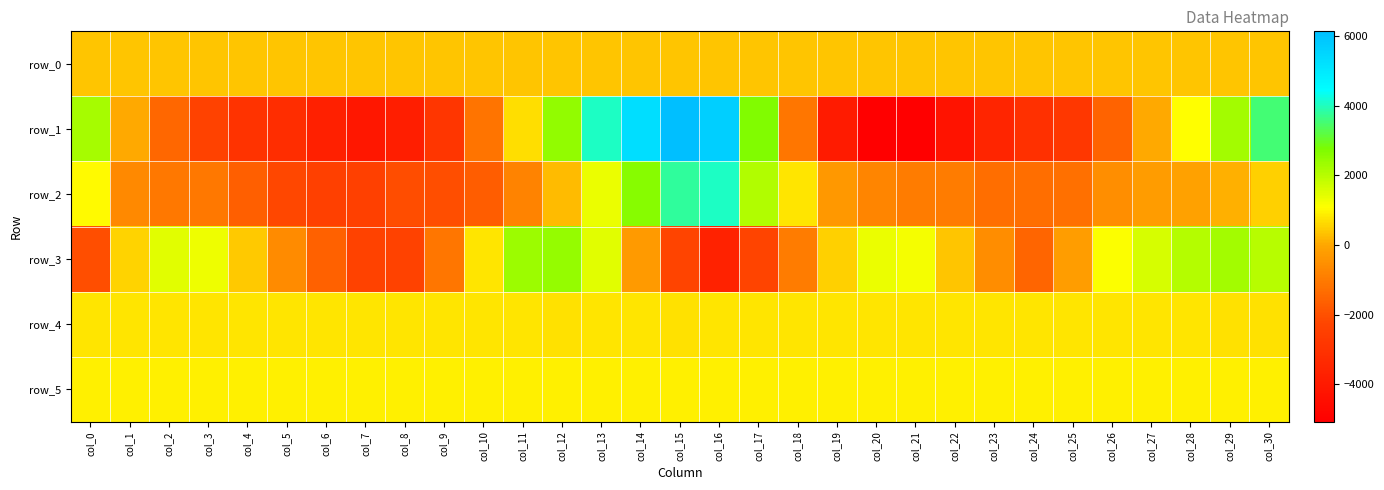

Reading left to right, transcribe all the data shown in this chart.

row_0: 374.5	374.6	374.6	374.7	374.7	374.8	374.8	374.9	374.9	375.0	375.0	375.1	375.1	375.2	375.2	375.3	375.3	375.4	375.4	375.5	375.5	375.6	375.7	375.7	375.8	375.8	375.8	375.9	375.9	376.0	376.0
row_1: 2213.0	25.0	-1462.0	-2377.0	-2931.0	-3205.0	-3728.0	-4101.0	-3843.0	-2858.0	-1141.0	683.0	2466.0	4064.0	5282.0	6142.0	5701.0	2711.0	-1132.0	-3955.0	-5064.0	-5078.0	-4277.0	-3519.0	-3092.0	-2811.0	-1559.0	33.0	1088.0	2253.0	3524.0
row_2: 1035.0	-686.0	-1046.0	-1078.0	-1655.0	-2210.0	-2446.0	-2414.0	-2084.0	-2025.0	-1667.0	-822.0	251.0	1325.0	2612.0	3812.0	4066.0	2104.0	752.0	-303.0	-776.0	-974.0	-995.0	-1275.0	-1266.0	-1243.0	-558.0	-256.0	-84.0	94.0	496.0
row_3: -2023.0	542.0	1481.0	1319.0	422.0	-622.0	-1604.0	-2382.0	-2374.0	-1090.0	785.0	2330.0	2429.0	1467.0	-295.0	-2301.0	-3670.0	-2289.0	-989.0	519.0	1324.0	1201.0	390.0	-589.0	-1496.0	-191.0	1145.0	1618.0	2035.0	2244.0	1997.0
row_4: 759.0	765.0	761.0	758.0	756.0	756.0	756.0	761.0	755.0	758.0	761.0	755.0	751.0	753.0	752.0	751.0	757.0	760.0	761.0	764.0	765.0	763.0	759.0	757.0	761.0	764.0	761.0	762.0	757.0	750.0	751.0
row_5: 895.0	891.0	894.0	893.0	894.0	887.0	890.0	893.0	893.0	893.0	890.0	893.0	891.0	895.0	891.0	892.0	894.0	892.0	888.0	891.0	891.0	887.0	893.0	894.0	895.0	889.0	892.0	888.0	891.0	886.0	891.0